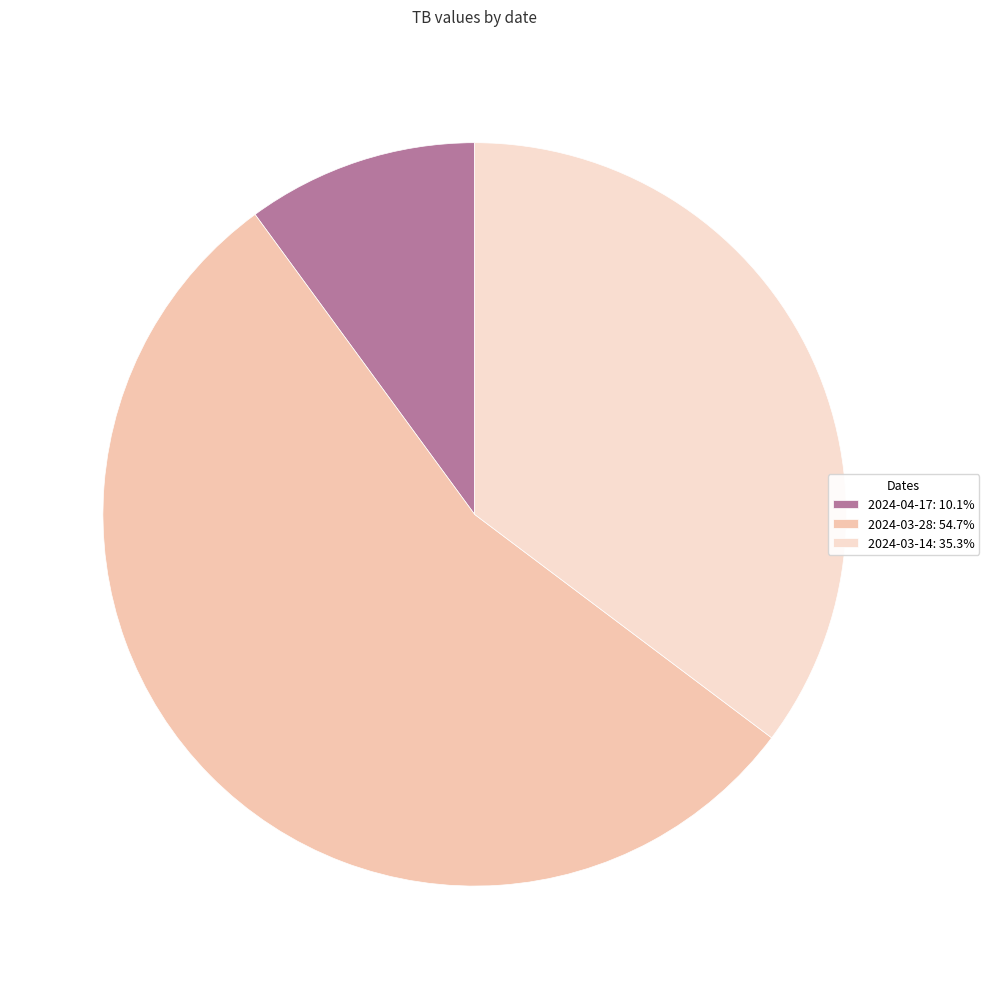

Which category has the smallest portion of the pie?

2024-04-17